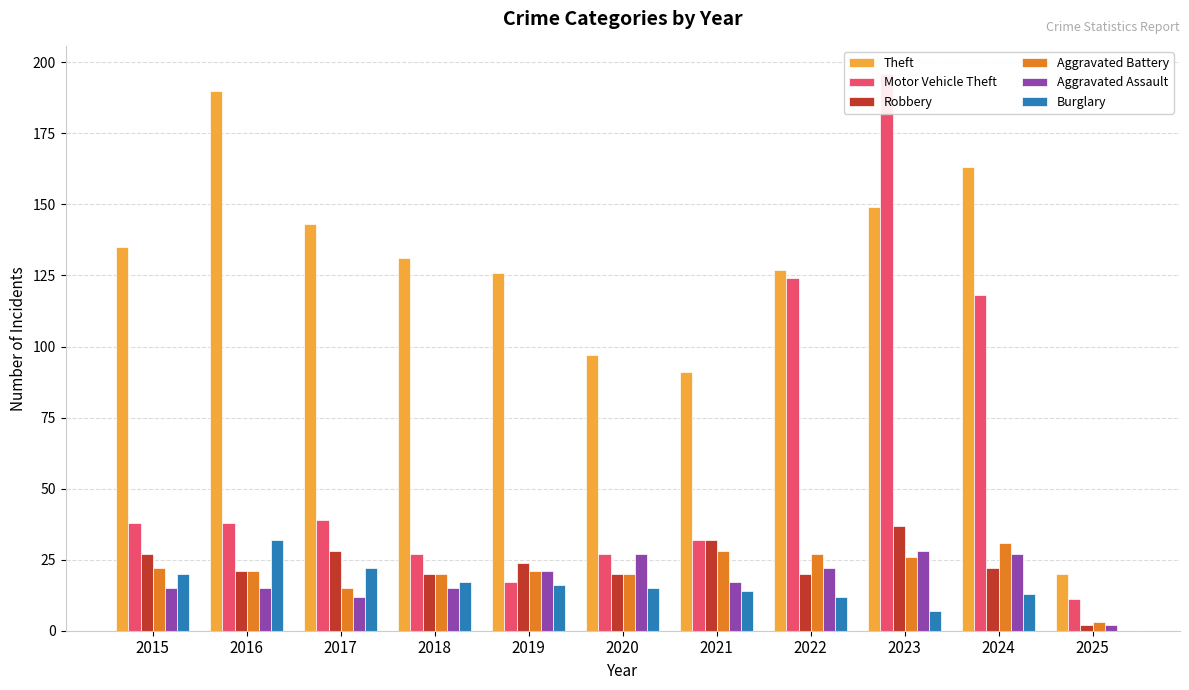

Count the number of categories in the chart.

11